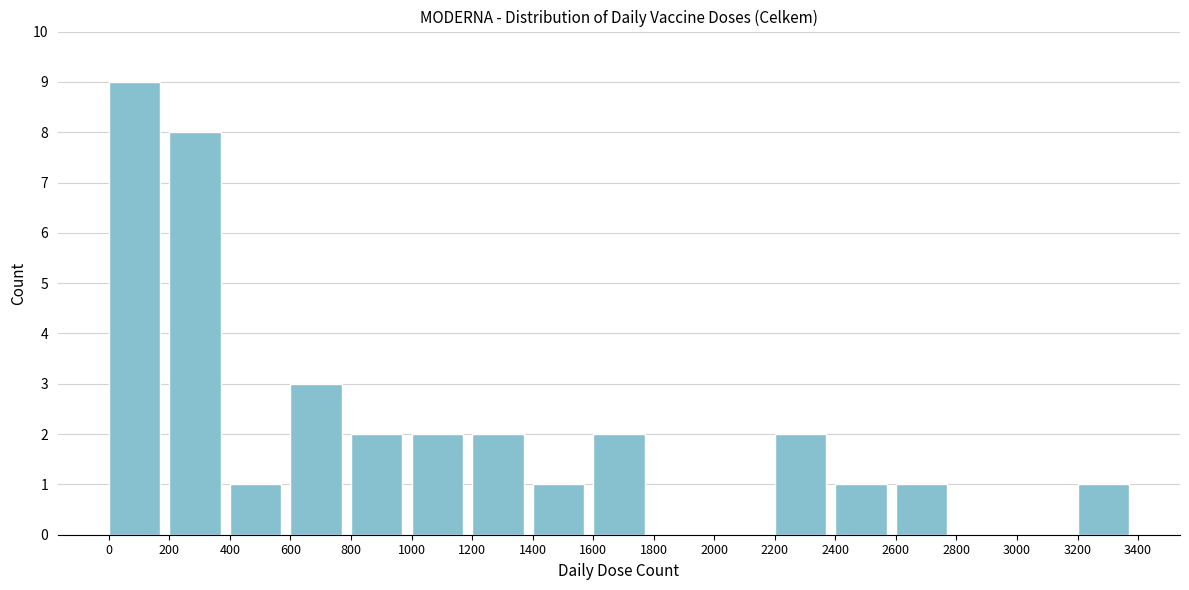

Reading left to right, transcribe this chart: for each bar, give the range it covers on the x-axis and its height. The values are not printed on the chart, so give them approximately, as read against the axis.

0 to 200: 9
200 to 400: 8
400 to 600: 1
600 to 800: 3
800 to 1000: 2
1000 to 1200: 2
1200 to 1400: 2
1400 to 1600: 1
1600 to 1800: 2
1800 to 2000: 0
2000 to 2200: 0
2200 to 2400: 2
2400 to 2600: 1
2600 to 2800: 1
2800 to 3000: 0
3000 to 3200: 0
3200 to 3400: 1